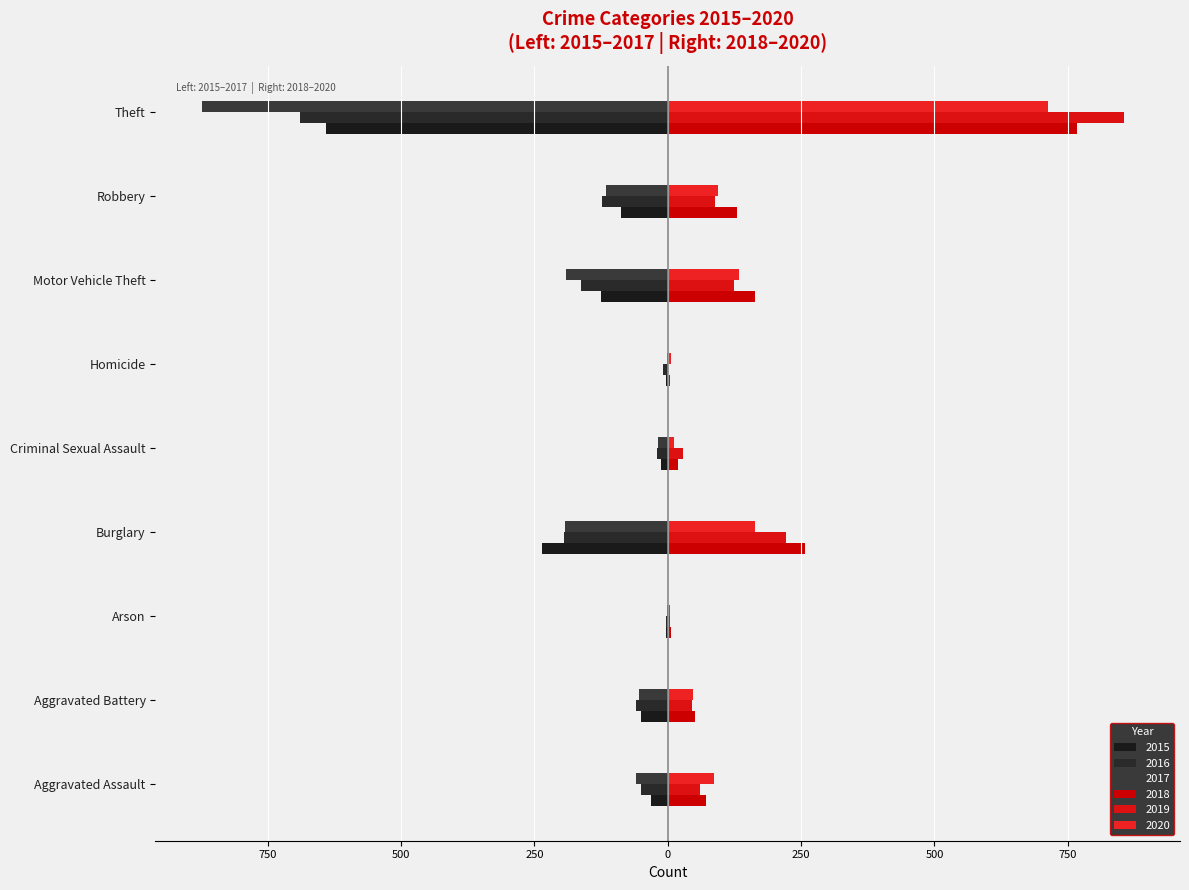

The 2018 series shows 69 at Aggravated Battery. True or false?

False